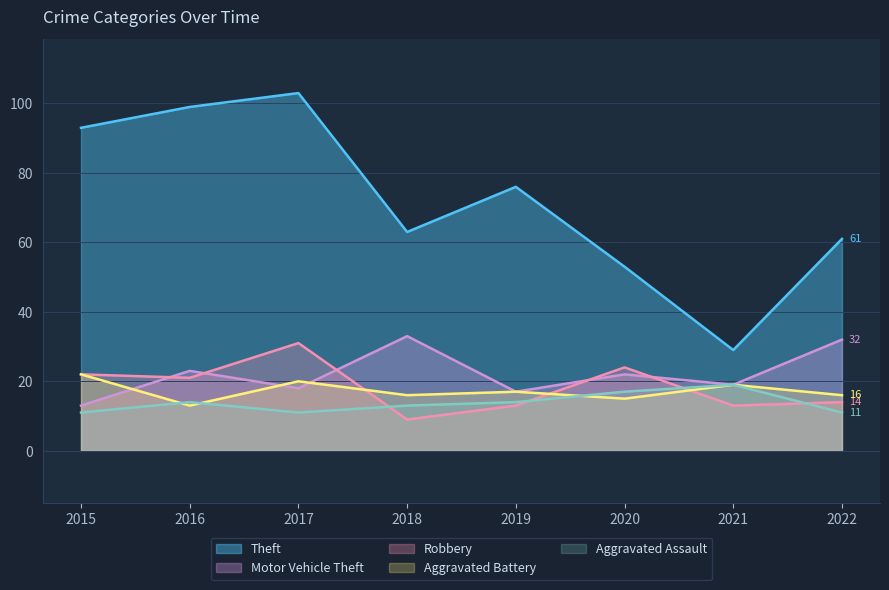

Which category has the lowest value in the Robbery series?

2018